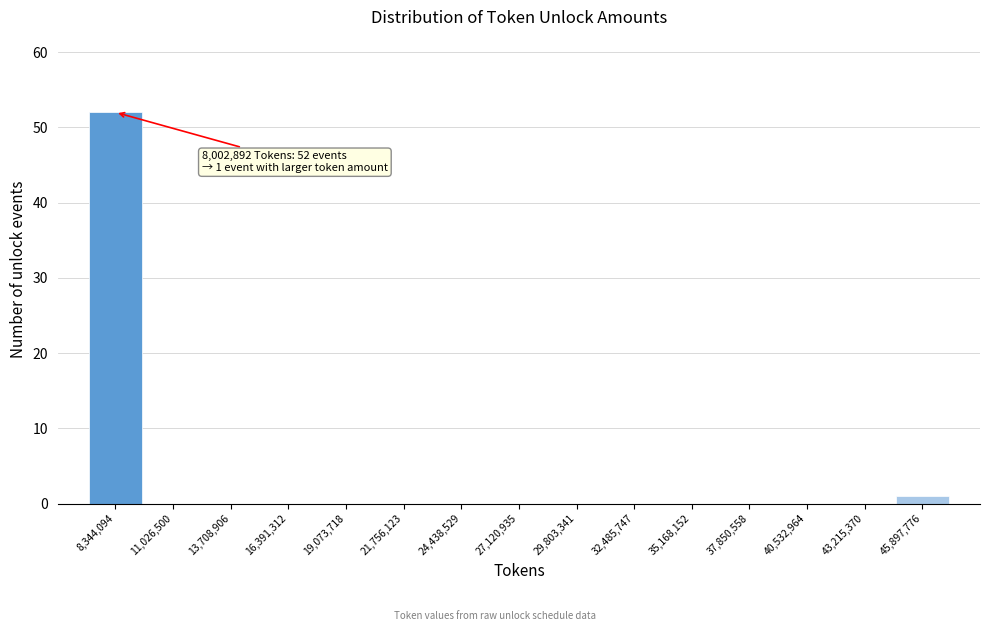

Over which range of the x-axis is the bar tallest?

7000000 to 9500000